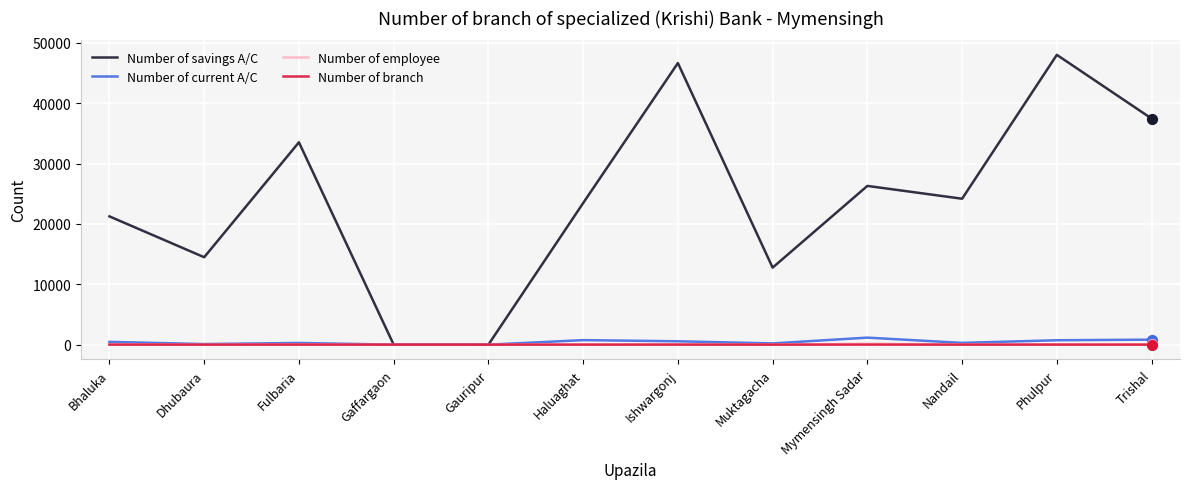

What are all the series names shown in the legend?

Number of savings A/C, Number of current A/C, Number of employee, Number of branch